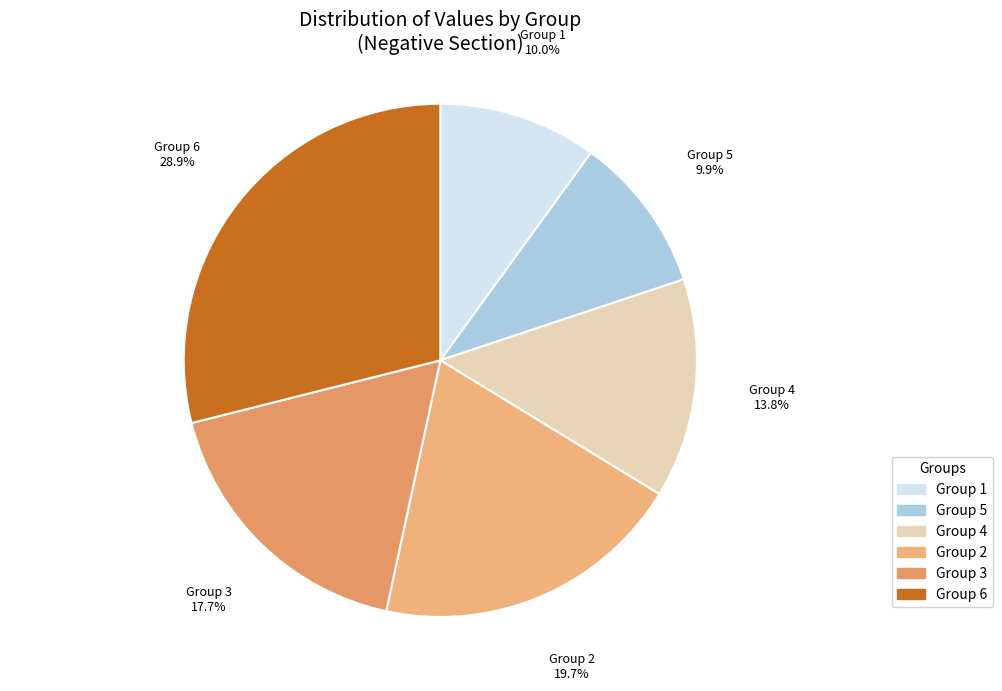

How many segments does this pie chart have?

6